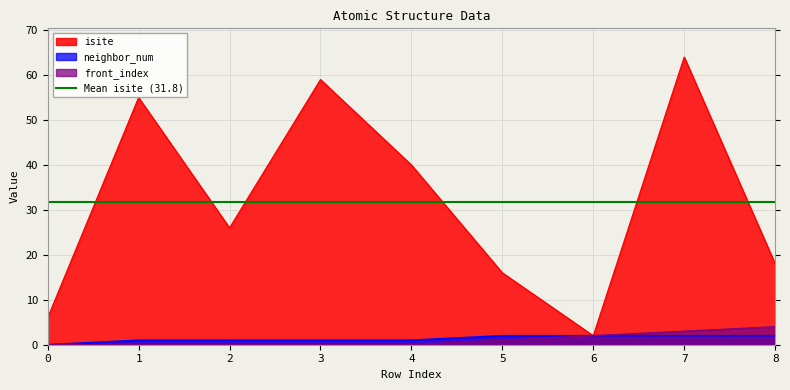

How many data points in neighbor_num are above 1?

4